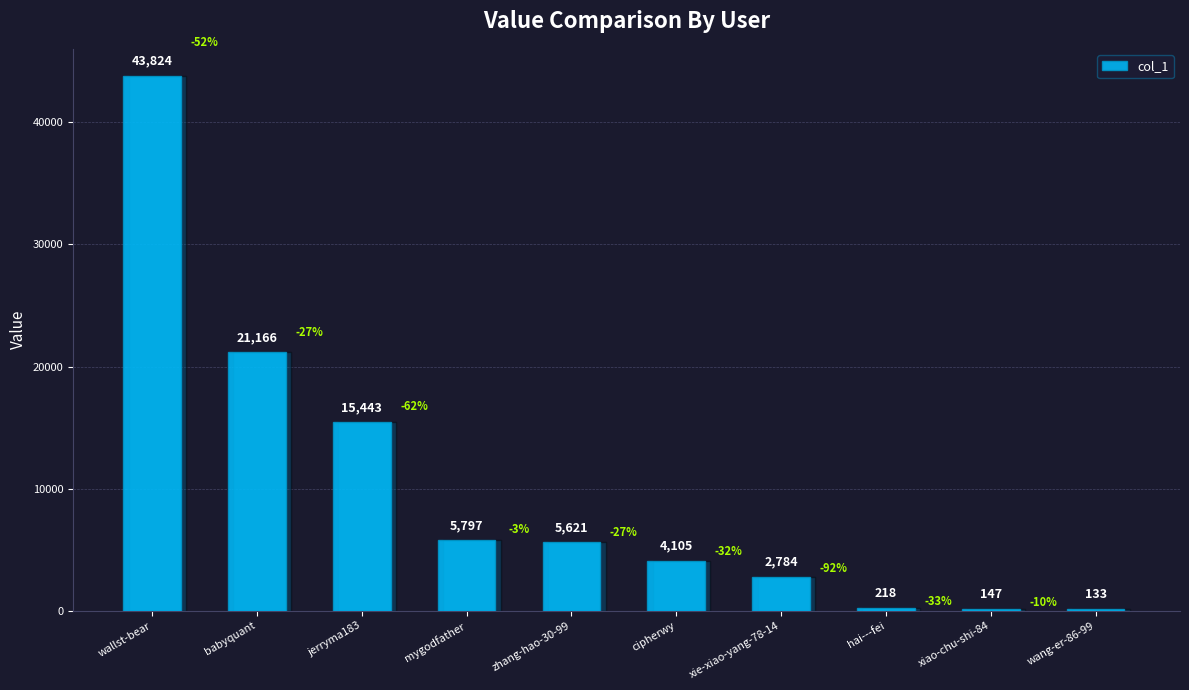

Does the chart contain stacked bars?

No